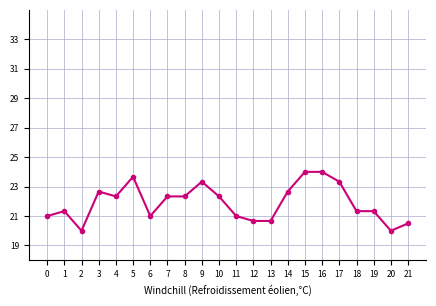

What is the change in value from 8 to 20?

-2.3